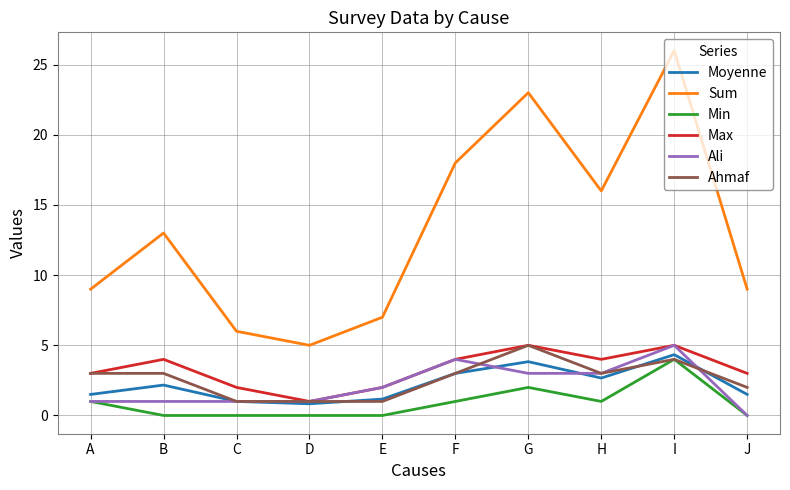

Which series changed the most between D and H?

Sum